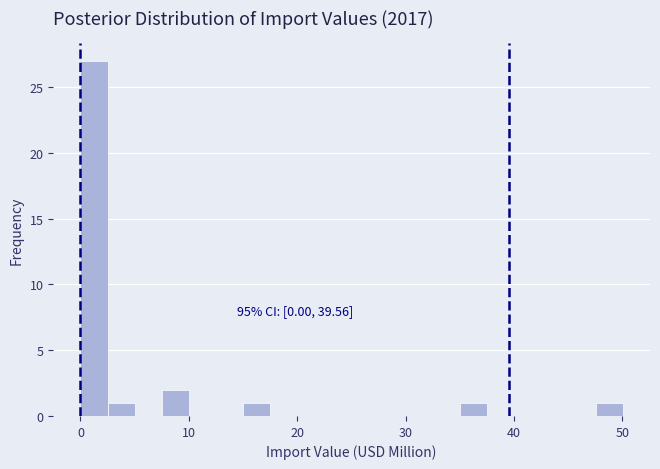

Around what value on the x-axis is the tallest bar? Give the approximate position of its centre, as read against the axis.

1